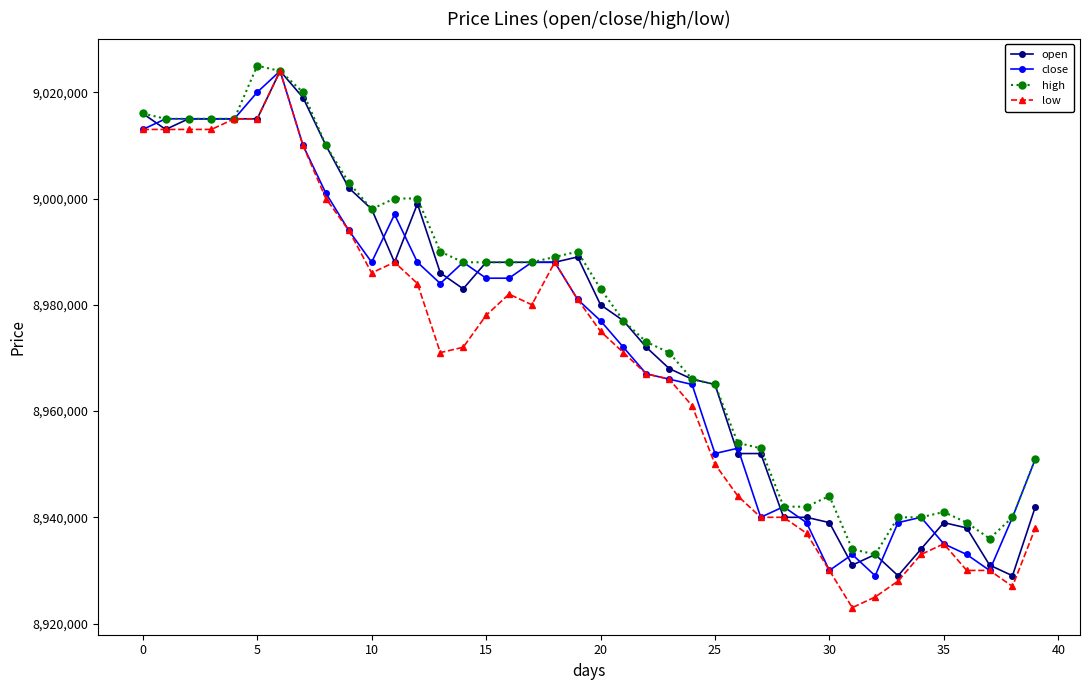

Which series has the largest range (max minus min)?

low